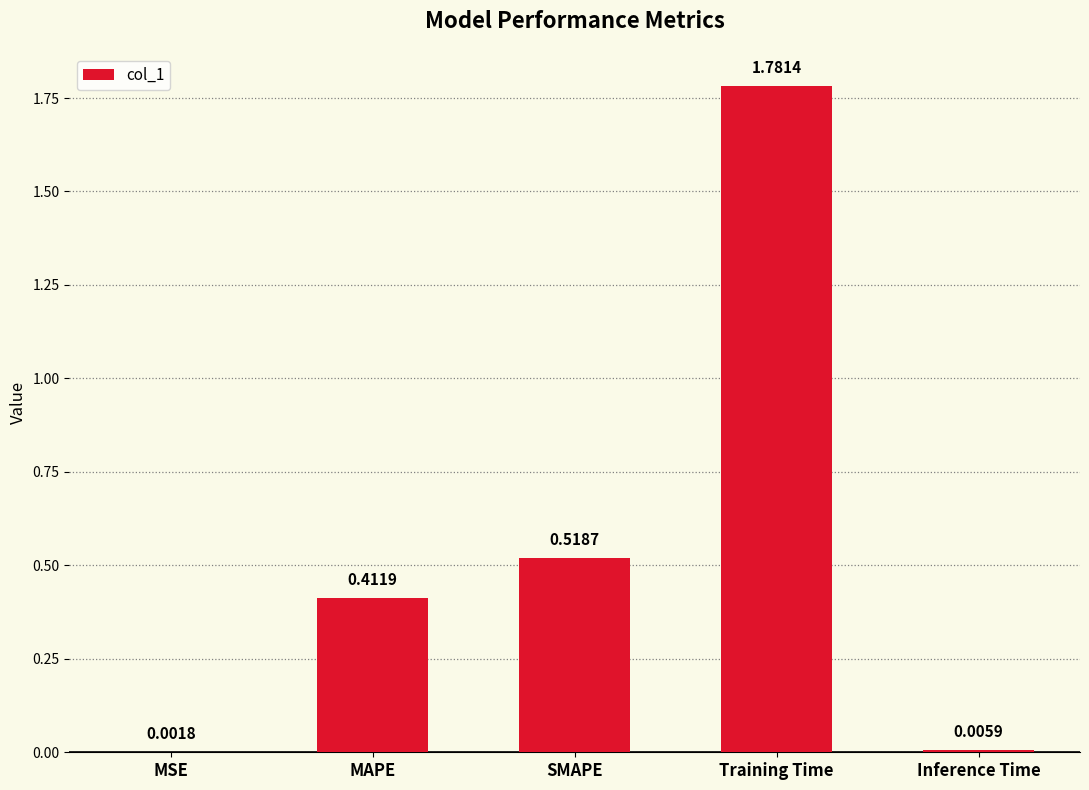

At which category does the chart reach its peak across all series?

Training Time